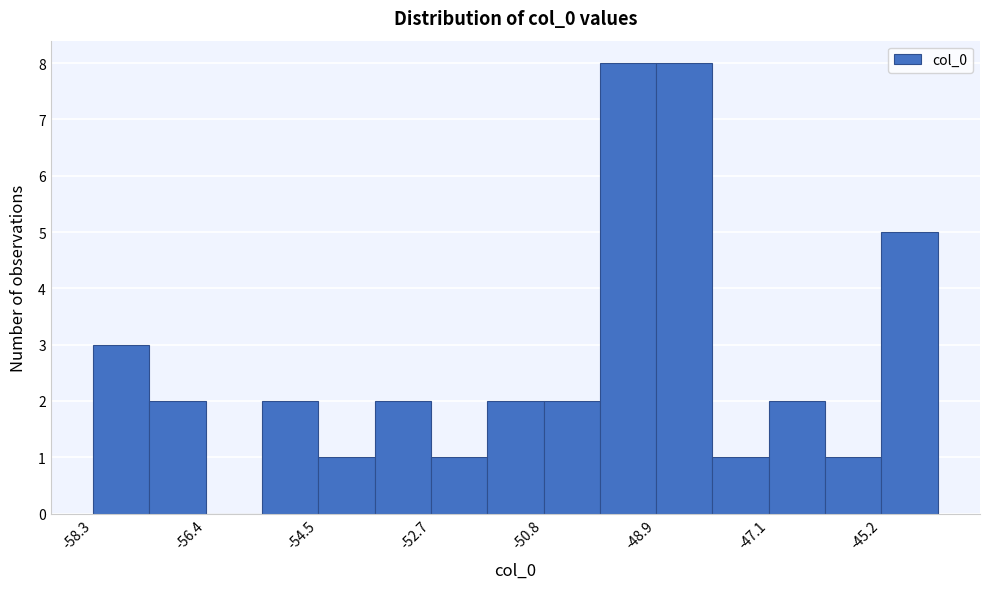

Reading left to right, list every bar in this chart as the range it spans on the x-axis followed by its height. Neither the bar edges nor the heights are printed on the chart, so give them approximately, as read against the axes.

-58.2 to -57.4: 3
-57.4 to -56.4: 2
-56.4 to -55.4: 0
-55.4 to -54.6: 2
-54.6 to -53.6: 1
-53.6 to -52.6: 2
-52.6 to -51.8: 1
-51.8 to -50.8: 2
-50.8 to -49.8: 2
-49.8 to -49.0: 8
-49.0 to -48.0: 8
-48.0 to -47.0: 1
-47.0 to -46.2: 2
-46.2 to -45.2: 1
-45.2 to -44.2: 5